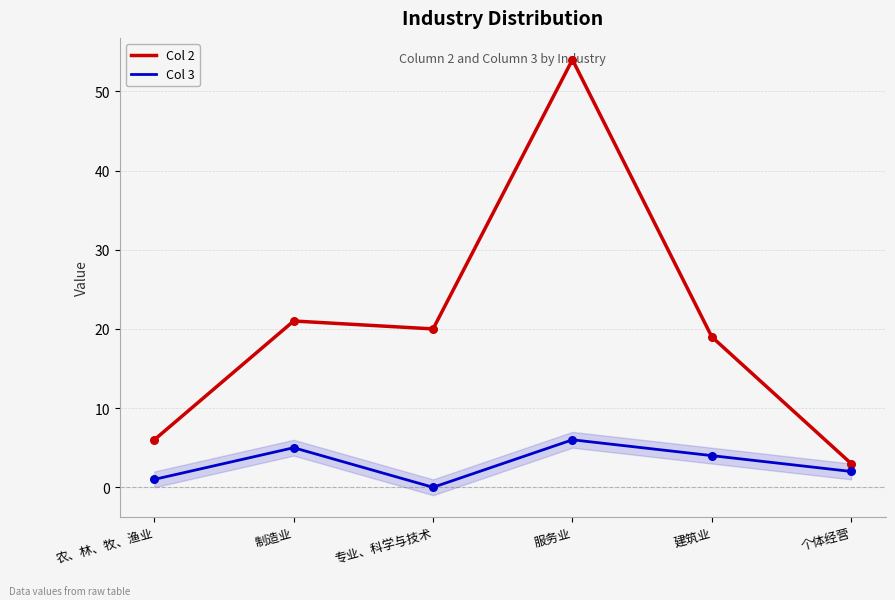

Which series has the largest total across all categories?

Col 2